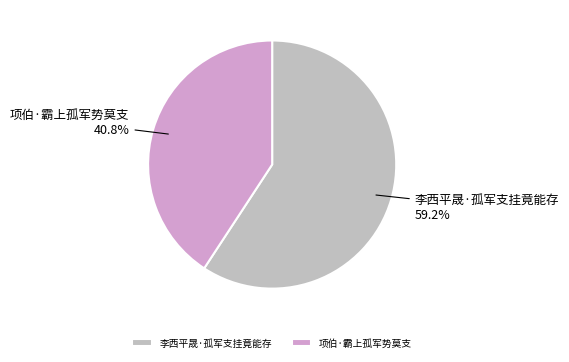

To the nearest percent, what is the combined percentage of 项伯·霸上孤军势莫支 and 李西平晟·孤军支挂竟能存?

100%